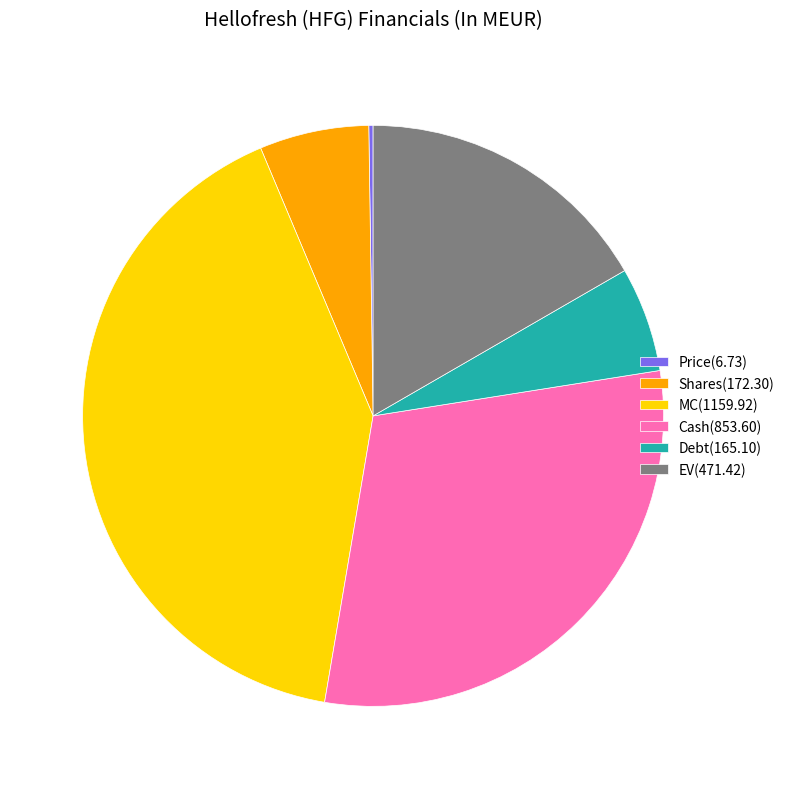

Do Debt(165.10) and MC(1159.92) together represent more than half of the pie?

No